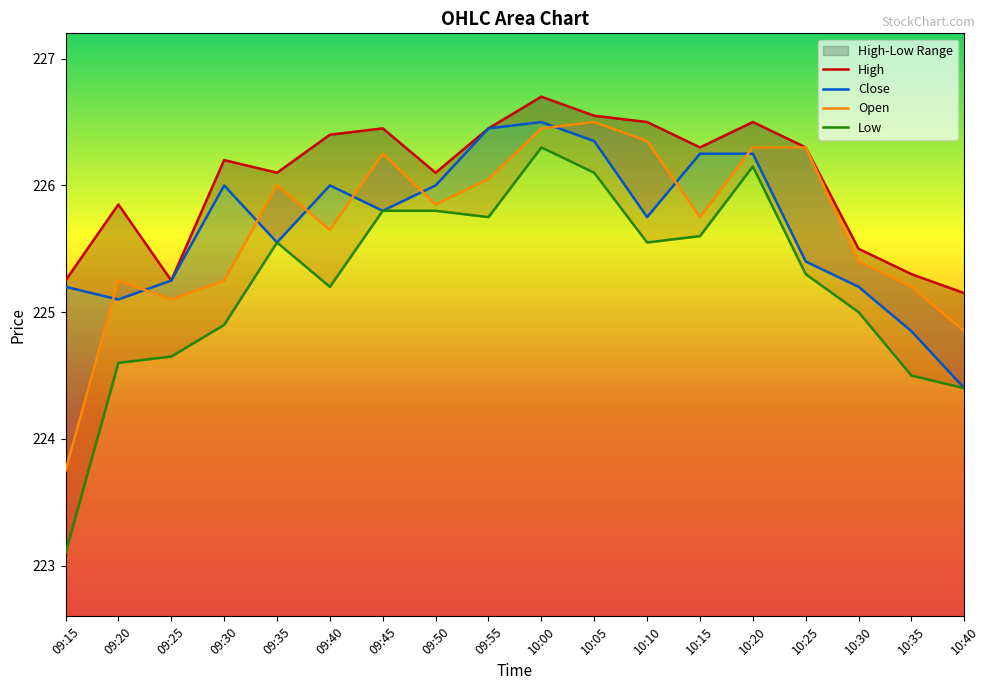

What is the difference between the second highest and minimum values in the Open series?

2.7